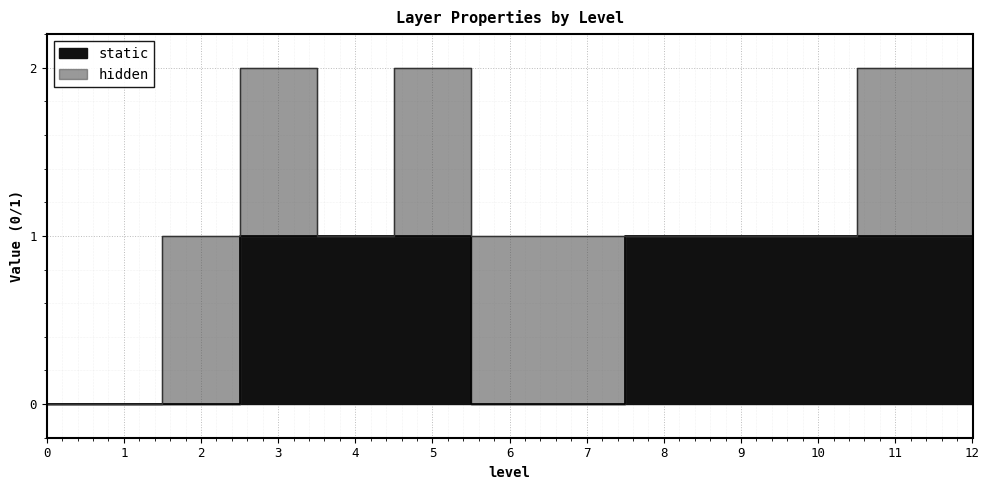

Does the chart display data point markers on the line(s)?

No